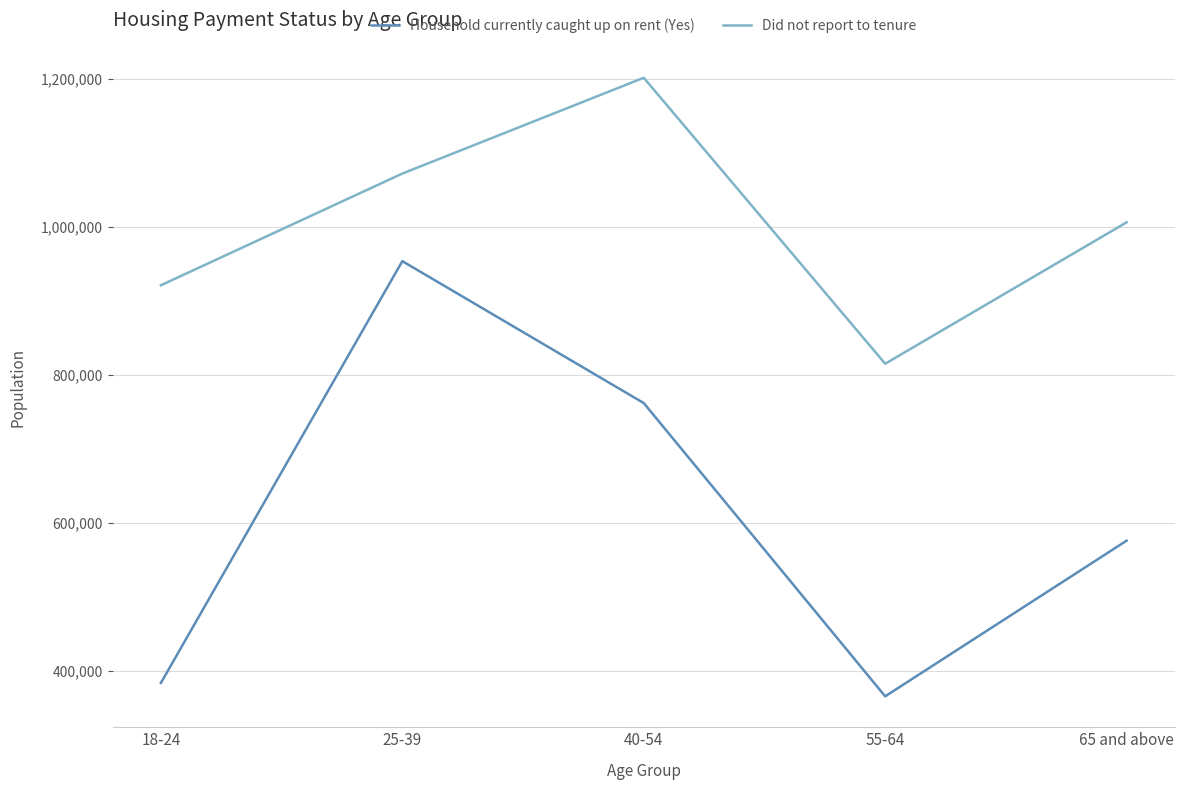

At 25-39, list the series in order from smallest to largest.

Household currently caught up on rent (Yes), Did not report to tenure